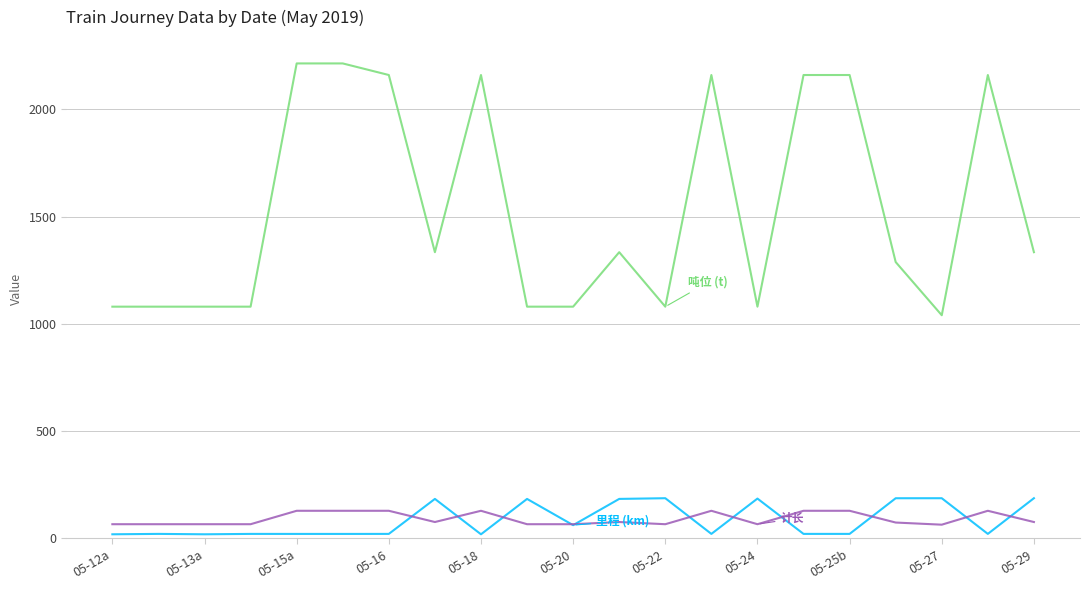

Does the chart have visible grid lines?

Yes